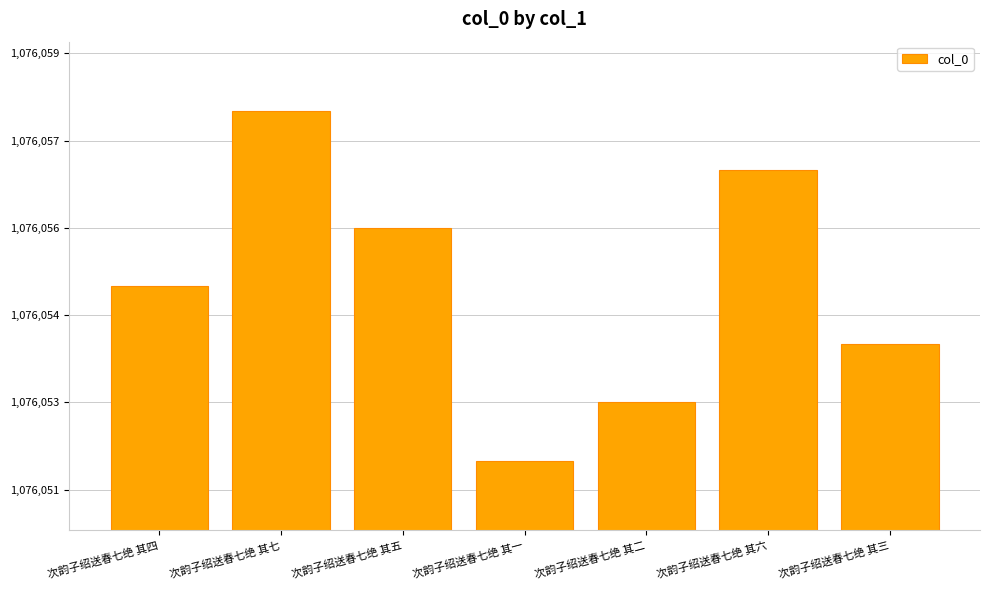

Reading left to right, list all the values displayed in this chart.

次韵子绍送春七绝 其四=1076055	次韵子绍送春七绝 其七=1076058	次韵子绍送春七绝 其五=1076056	次韵子绍送春七绝 其一=1076052	次韵子绍送春七绝 其二=1076053	次韵子绍送春七绝 其六=1076057	次韵子绍送春七绝 其三=1076054